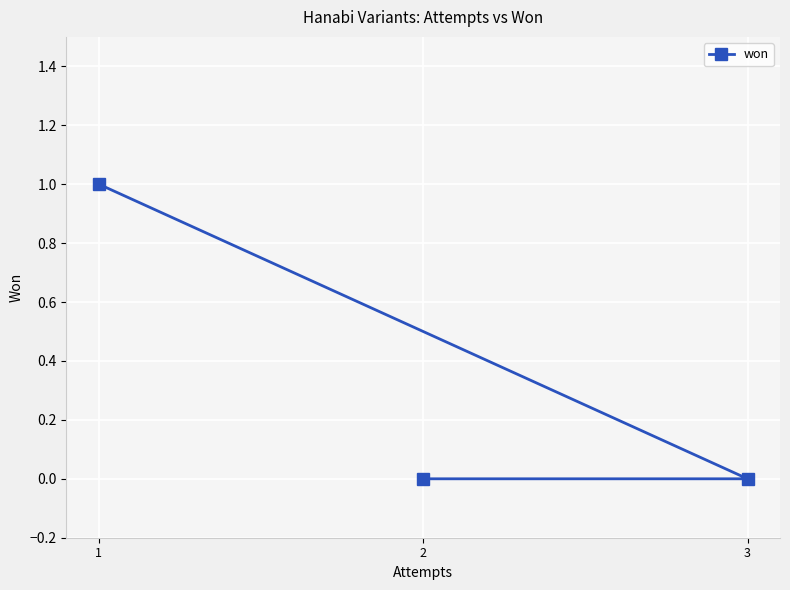

The value at 2 is -1. True or false?

False